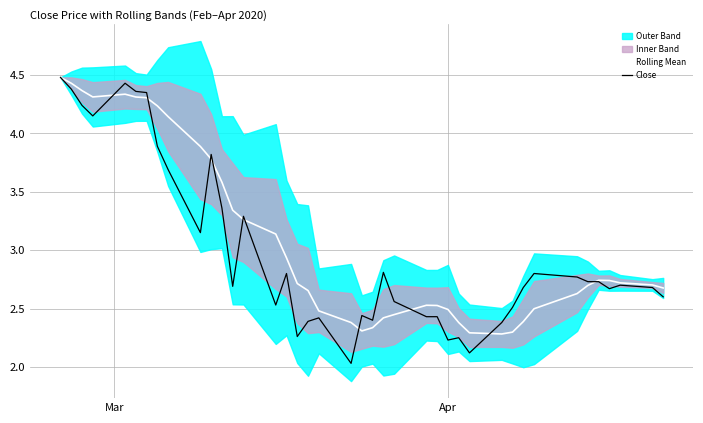

Reading right to left, extract all data points from this chart.

Rolling Mean: 2.7	2.7	2.7	2.7	2.7	2.7	2.6	2.5	2.4	2.3	2.3	2.3	2.4	2.5	2.5	2.5	2.4	2.4	2.3	2.3	2.4	2.5	2.7	2.7	2.9	3.1	3.3	3.3	3.6	3.8	3.9	4.1	4.2	4.3	4.3	4.3	4.3	4.4	4.4	4.5
Close: 2.6	2.7	2.7	2.7	2.7	2.7	2.8	2.8	2.7	2.5	2.4	2.1	2.2	2.2	2.4	2.4	2.6	2.8	2.4	2.4	2.0	2.4	2.4	2.3	2.8	2.5	3.3	2.7	3.4	3.8	3.1	3.7	3.9	4.3	4.4	4.4	4.2	4.2	4.4	4.5